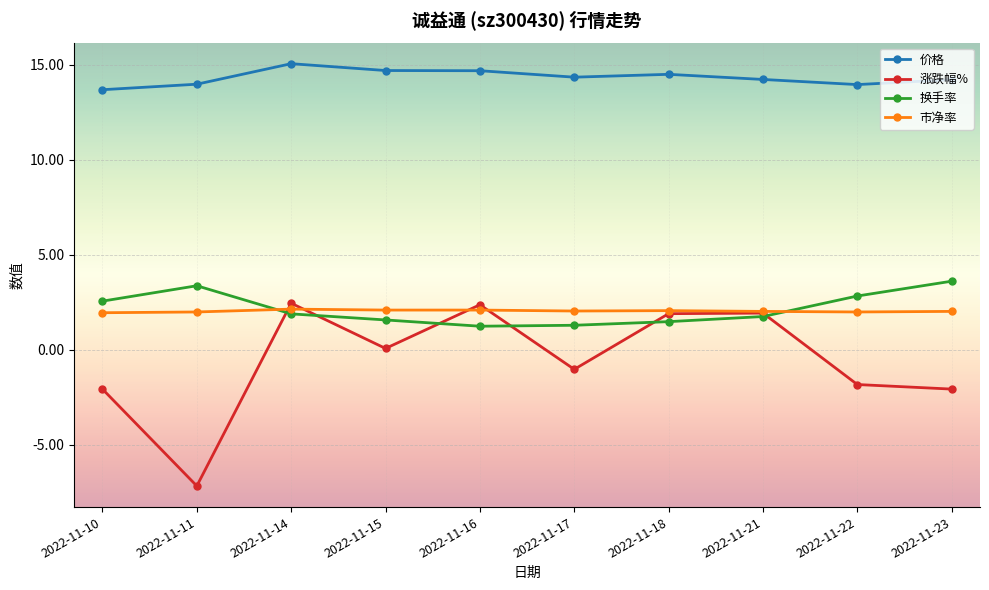

The 换手率 series shows 0.7 at 2022-11-22. True or false?

False